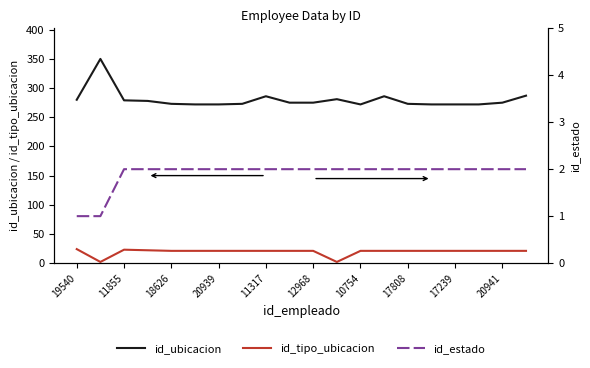

What is the maximum value for id_ubicacion?

350